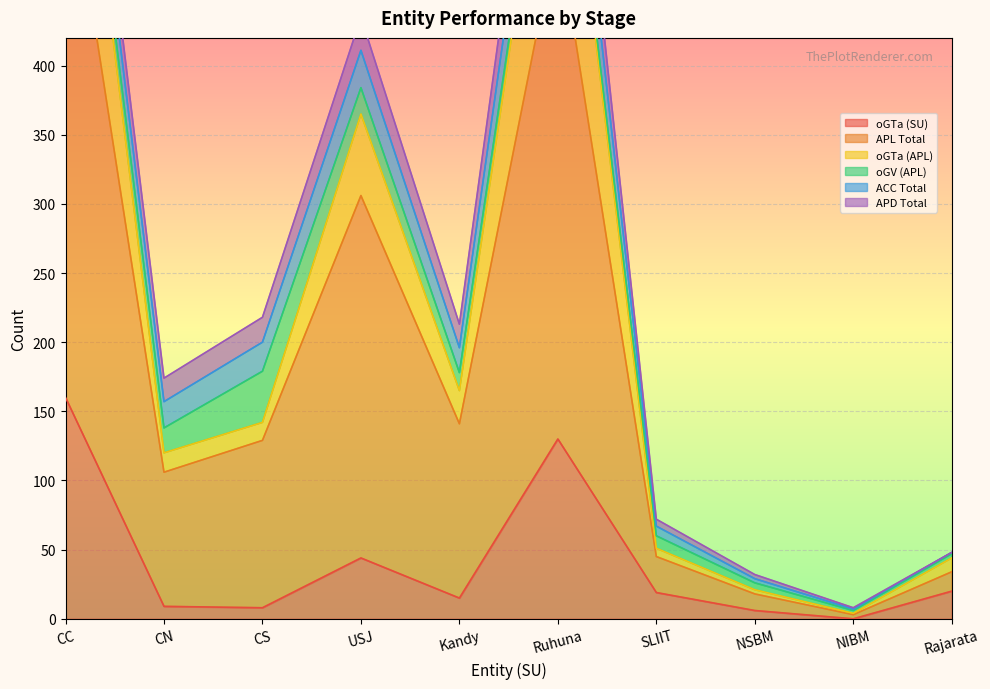

At which label is oGTa (SU) closest to 80?

USJ